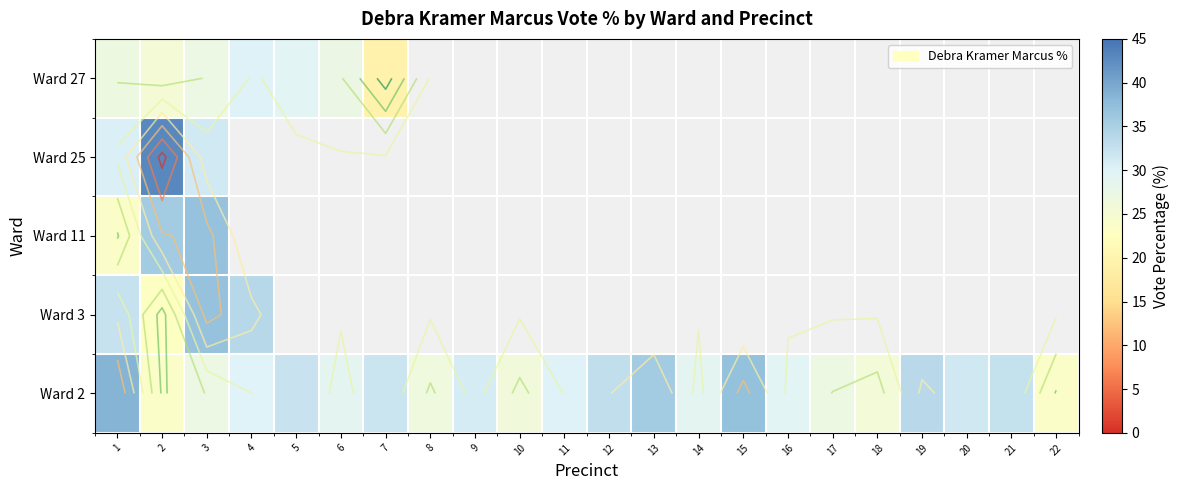

Which category has the highest value across all series?

2